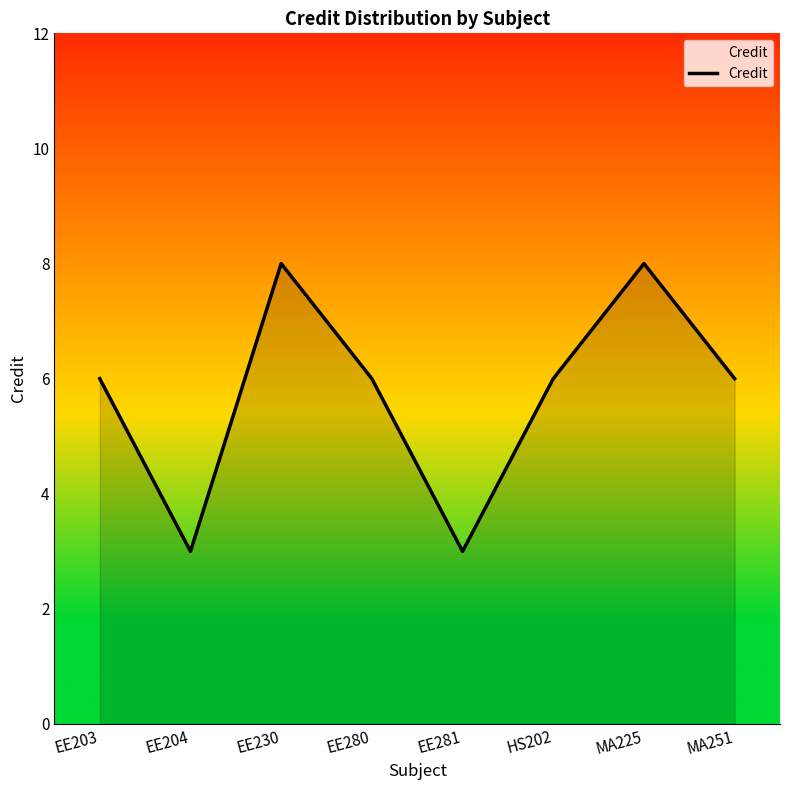

The value at EE203 is 10. True or false?

False